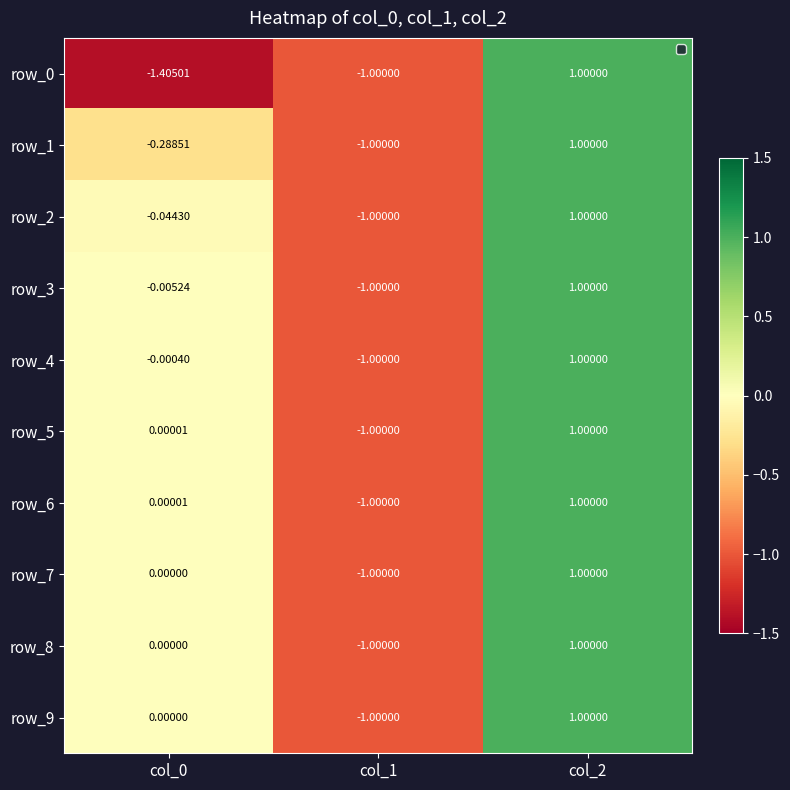

Where does the row_3 series first go above 0?

col_2